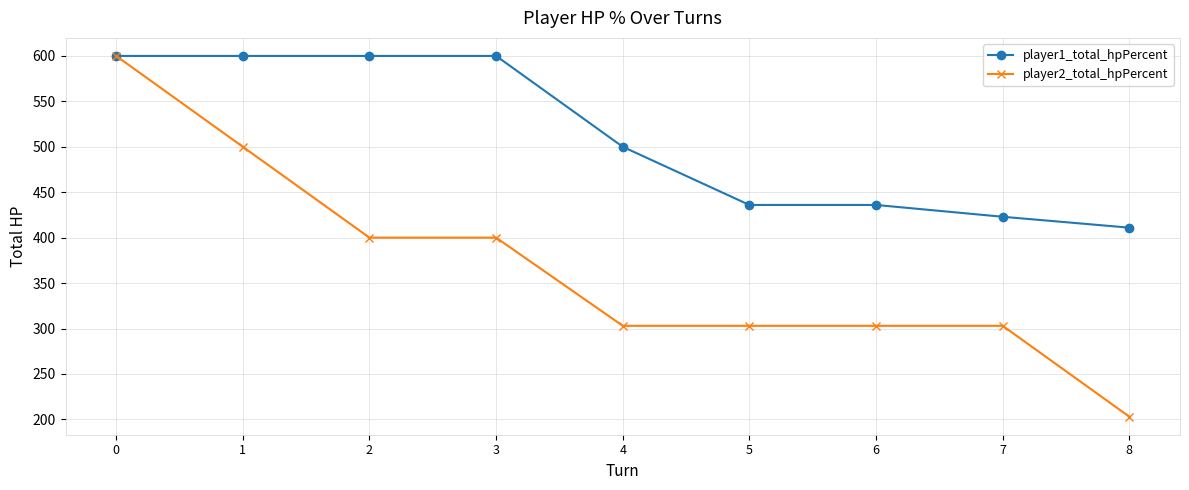

How many lines are shown in the chart?

2